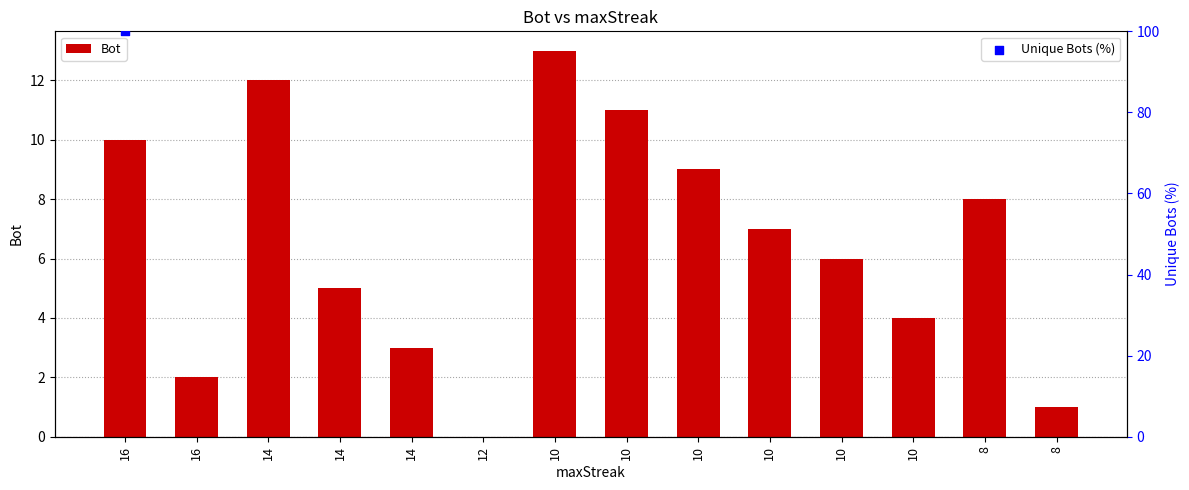

What is the change in value from 10 to 10?

-3